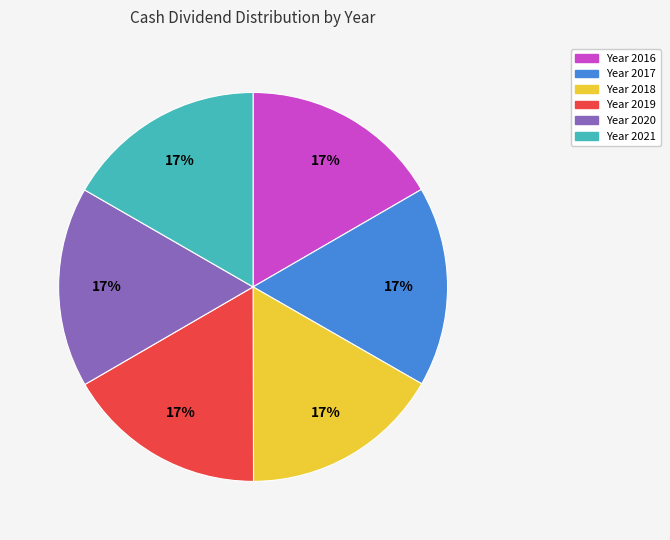

Count the number of slices in the pie.

6